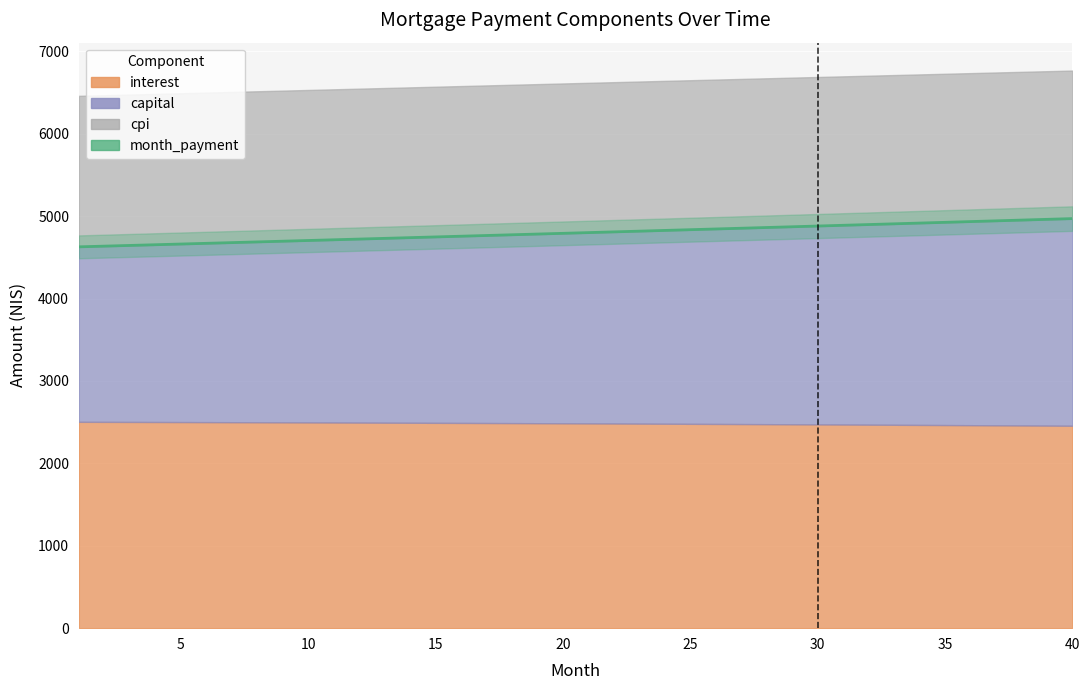

Reading left to right, what are all the values shown in this chart?

interest: 2504.6	2503.9	2503.1	2502.3	2501.5	2500.7	2499.8	2499.0	2498.1	2497.2	2496.2	2495.2	2494.2	2493.2	2492.1	2491.1	2489.9	2488.8	2487.6	2486.4	2485.2	2484.0	2482.7	2481.4	2480.1	2478.7	2477.4	2475.9	2474.5	2473.0	2471.5	2470.0	2468.5	2466.9	2465.3	2463.6	2461.9	2460.2	2458.5	2456.8
capital: 2123.7	2132.9	2142.2	2151.5	2160.8	2170.2	2179.6	2189.0	2198.5	2208.1	2217.6	2227.3	2236.9	2246.6	2256.4	2266.2	2276.0	2285.9	2295.8	2305.7	2315.7	2325.8	2335.9	2346.0	2356.2	2366.4	2376.7	2387.0	2397.3	2407.7	2418.2	2428.7	2439.2	2449.8	2460.4	2471.1	2481.8	2492.6	2503.4	2514.2
cpi: 1832.8	1832.2	1831.7	1831.1	1830.5	1829.9	1829.2	1828.6	1827.9	1827.2	1826.5	1825.7	1825.0	1824.2	1823.4	1822.6	1821.8	1820.9	1820.1	1819.2	1818.3	1817.3	1816.4	1815.4	1814.4	1813.4	1812.4	1811.3	1810.2	1809.2	1808.0	1806.9	1805.7	1804.5	1803.3	1802.1	1800.9	1799.6	1798.3	1797.0
month_payment: 4628.3	4636.8	4645.3	4653.8	4662.3	4670.9	4679.4	4688.0	4696.6	4705.2	4713.8	4722.5	4731.1	4739.8	4748.5	4757.2	4765.9	4774.7	4783.4	4792.2	4801.0	4809.8	4818.6	4827.4	4836.3	4845.1	4854.0	4862.9	4871.8	4880.8	4889.7	4898.7	4907.7	4916.7	4925.7	4934.7	4943.8	4952.8	4961.9	4971.0